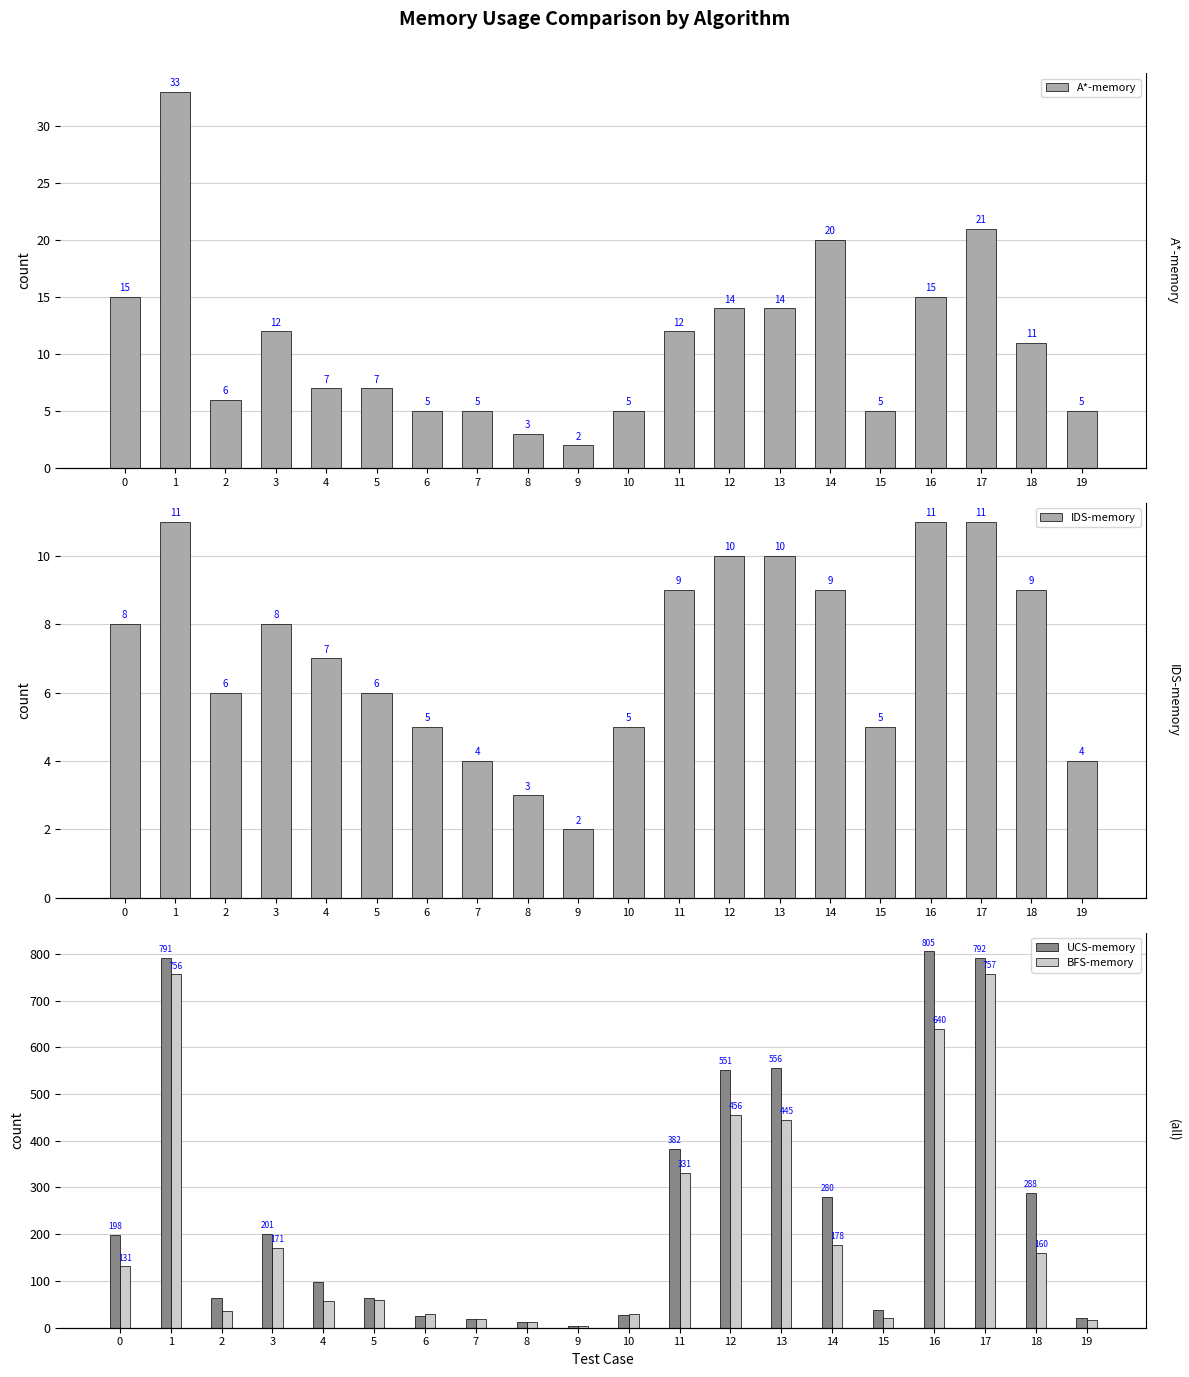

What is the average value of the BFS-memory series?

215